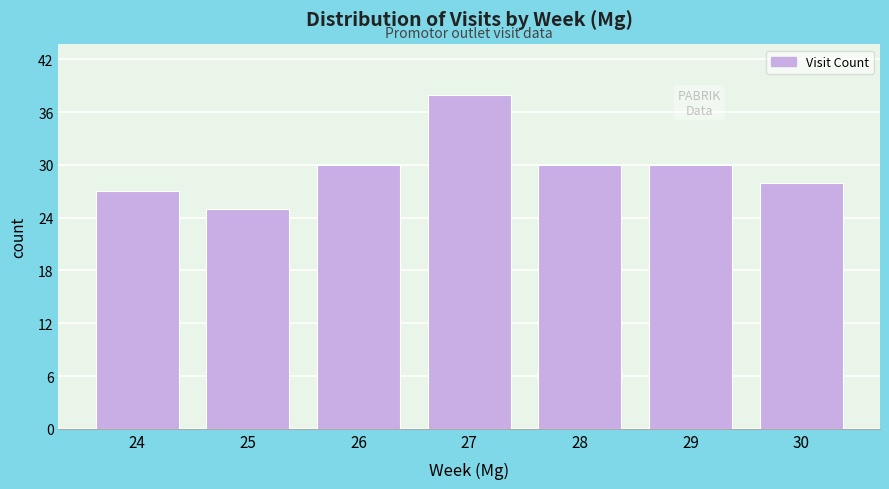

Reading left to right, what are all the values shown in this chart?

24=27	25=25	26=30	27=38	28=30	29=30	30=28